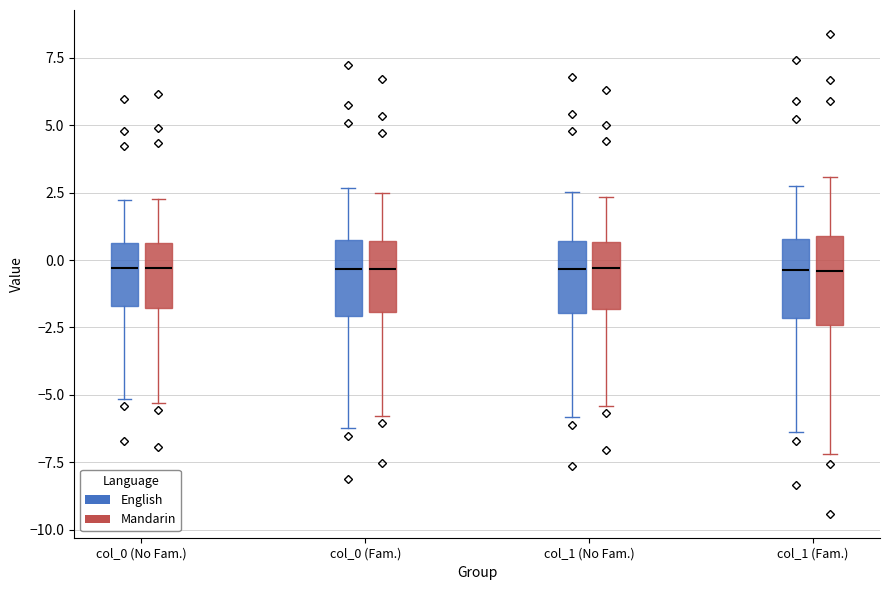

Where is the lower edge of the box for col_1 (Fam.) (Mandarin) on the y-axis? The values are not printed on the chart, so give them approximately, as read against the axis.

-2.5